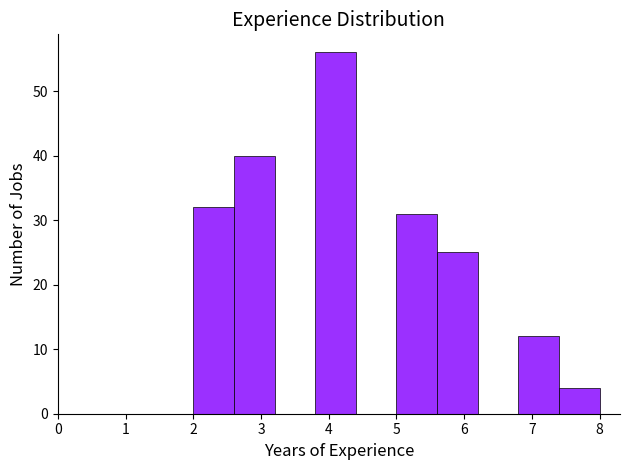

Reading left to right, transcribe this chart: for each bar, give the range it covers on the x-axis and its height. The values are not printed on the chart, so give them approximately, as read against the axis.

2.0 to 2.6: 32
2.6 to 3.2: 40
3.2 to 3.8: 0
3.8 to 4.4: 56
4.4 to 5.0: 0
5.0 to 5.6: 31
5.6 to 6.2: 25
6.2 to 6.8: 0
6.8 to 7.4: 12
7.4 to 8.0: 4